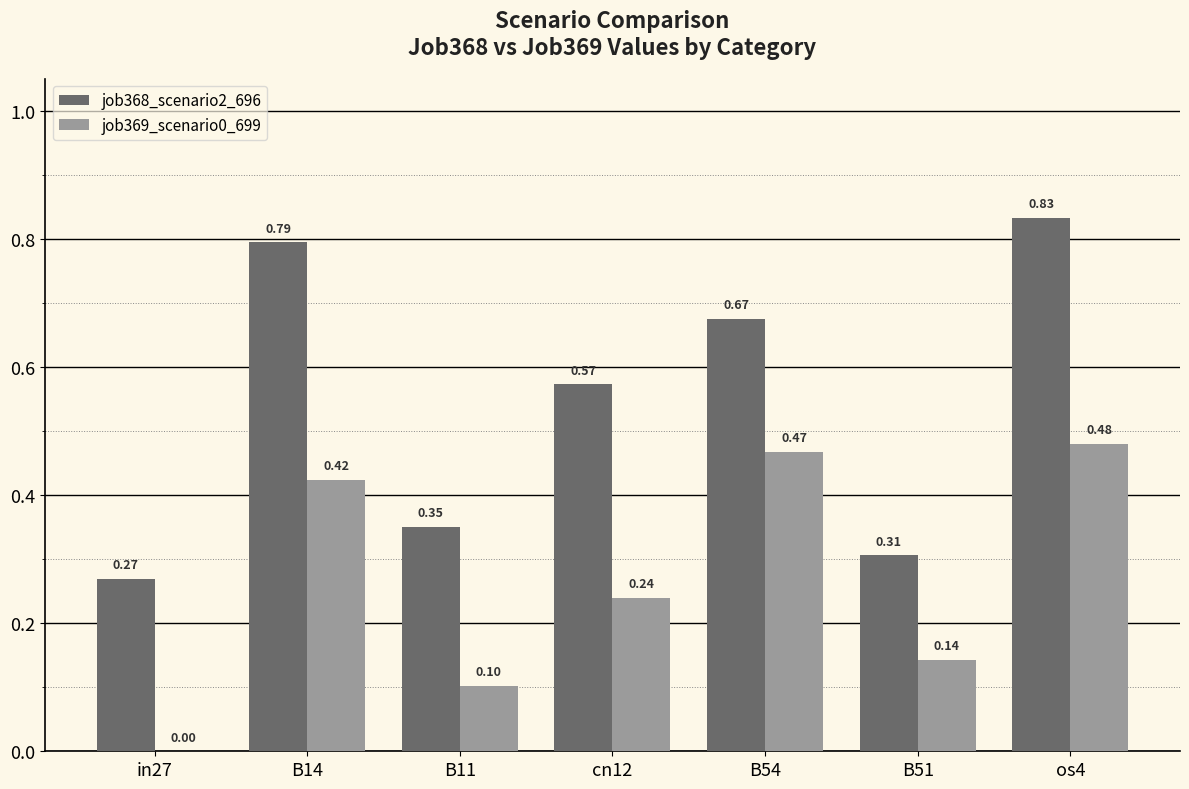

How many categories are shown in the chart?

7